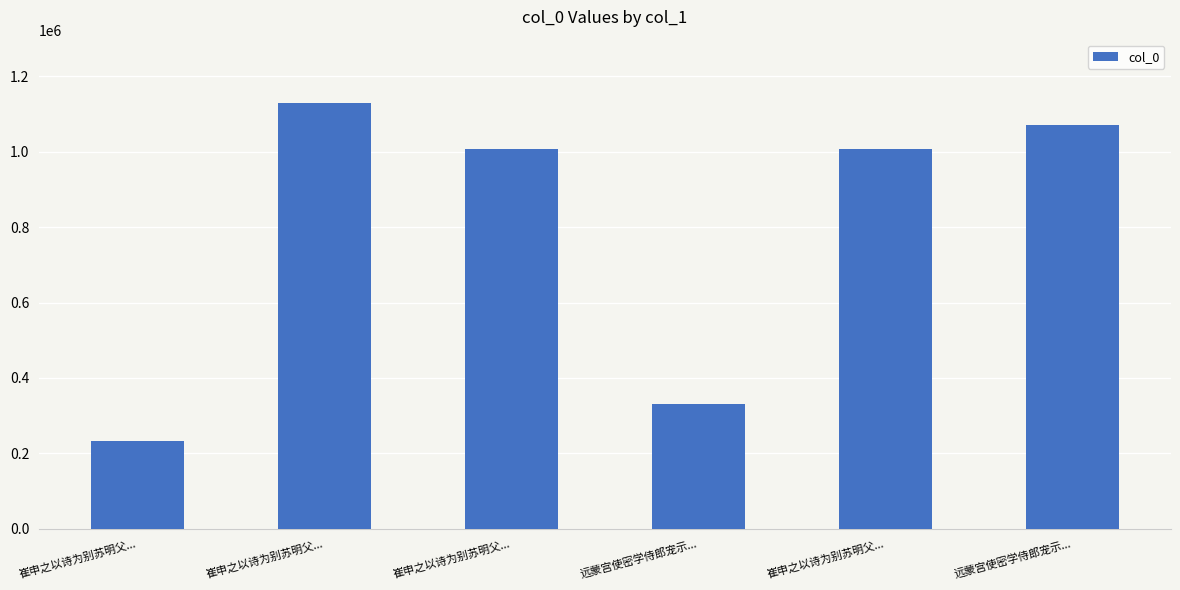

How many data points are less than 1006403?

3